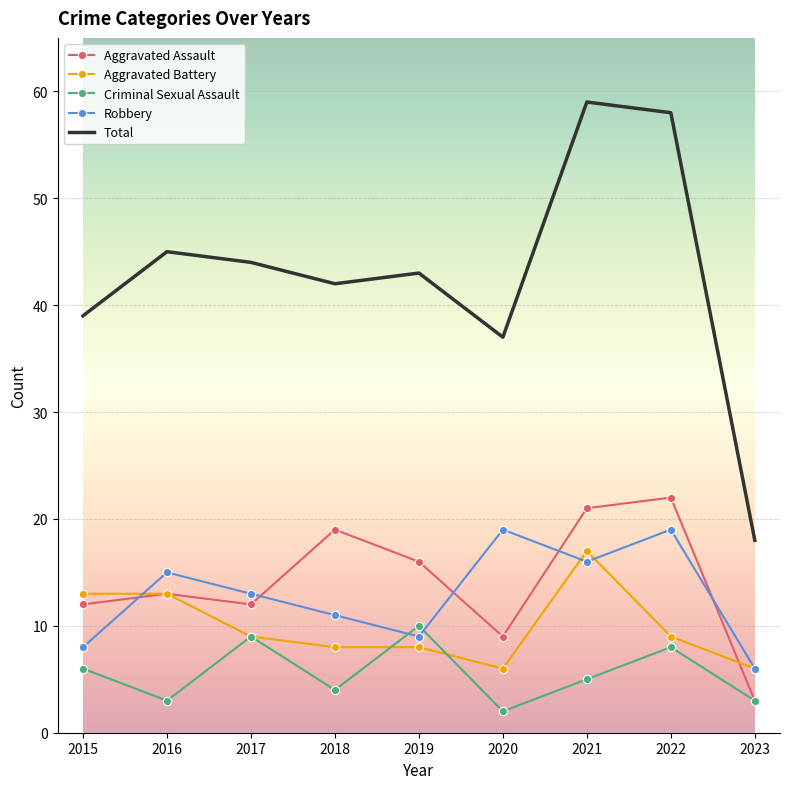

Which series has the largest range (max minus min)?

Total